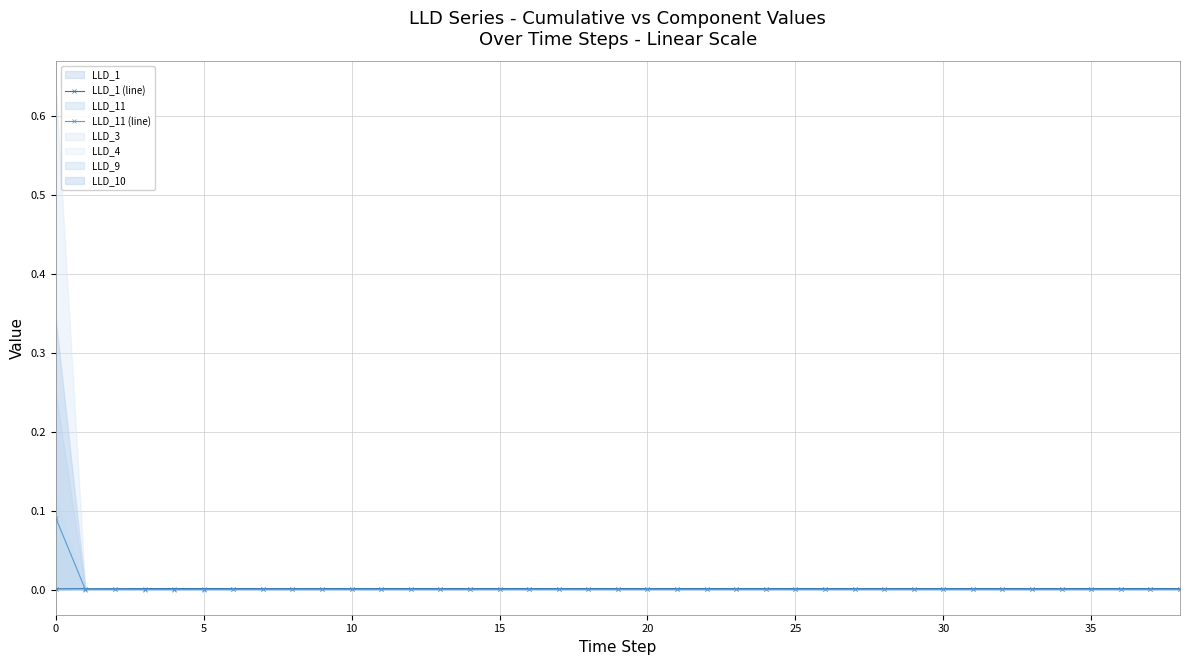

Rank the series at 17 from lowest to highest value.

LLD_11 (line), LLD_1 (line)